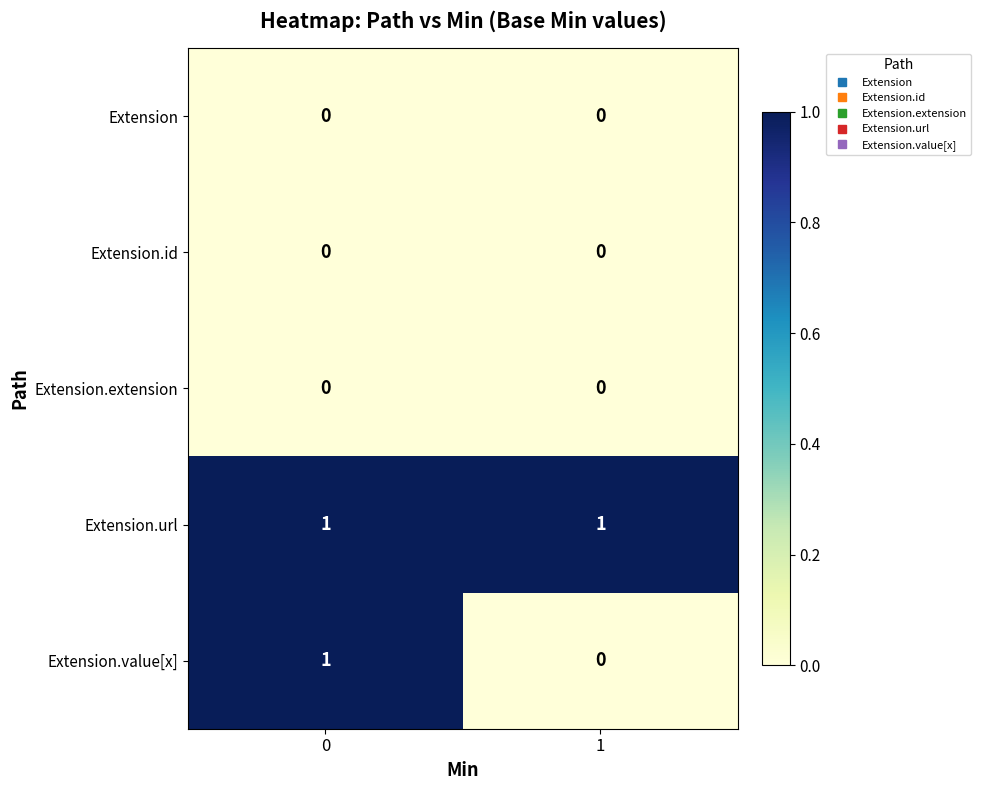

What is the greatest value displayed?

1